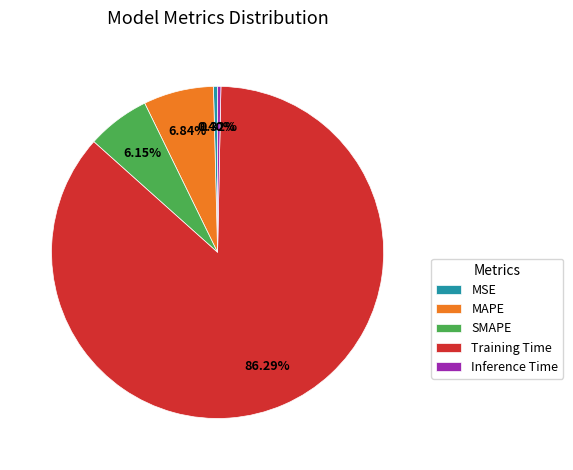

Which slice represents more than half of the pie?

Training Time